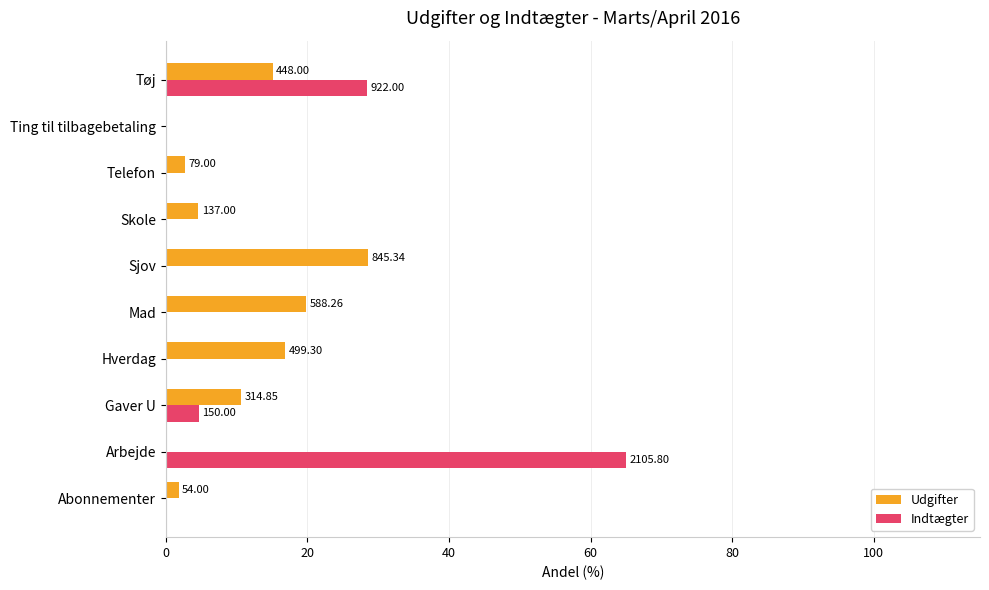

What is the greatest value displayed?

65.0